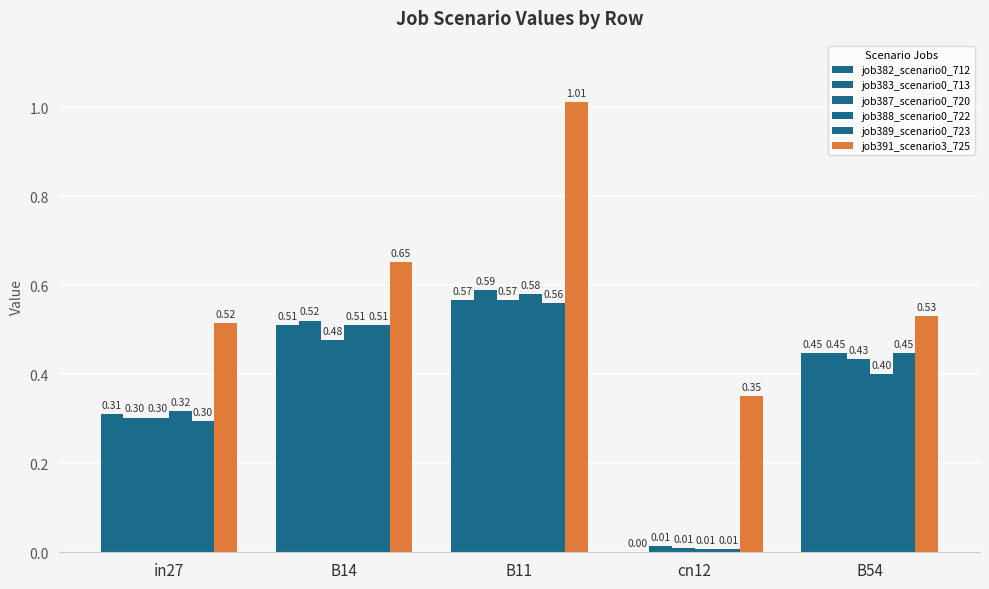

How many groups of bars are there?

5